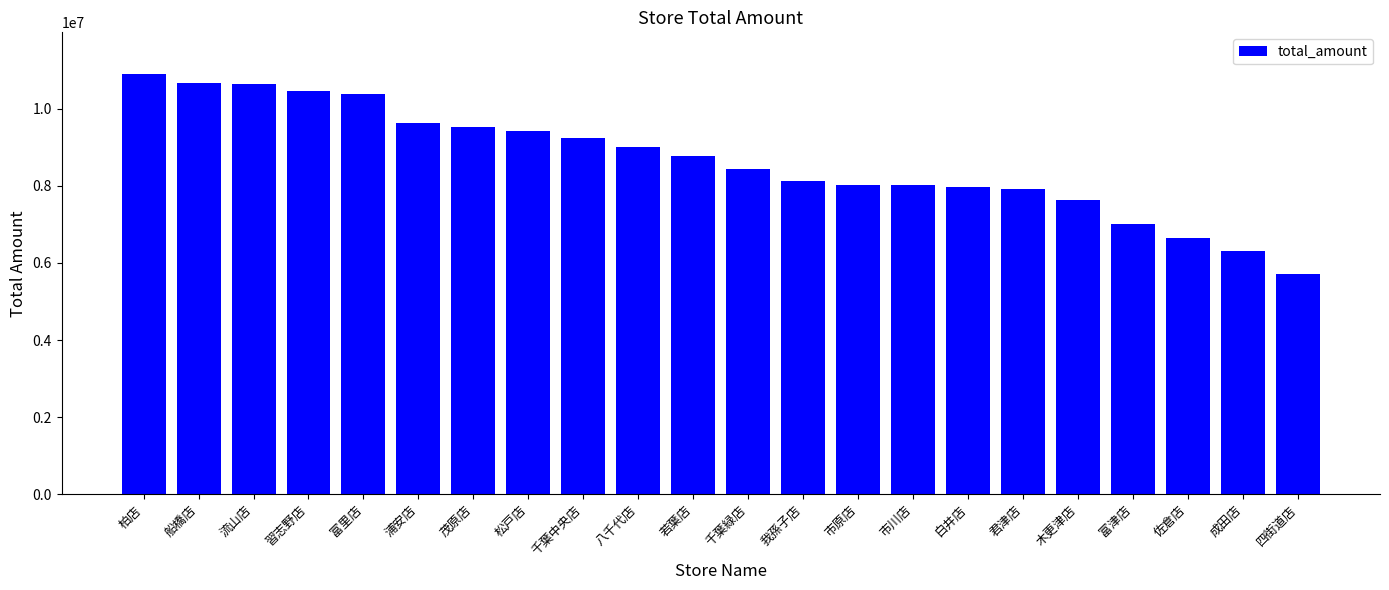

Are the bars horizontal?

No